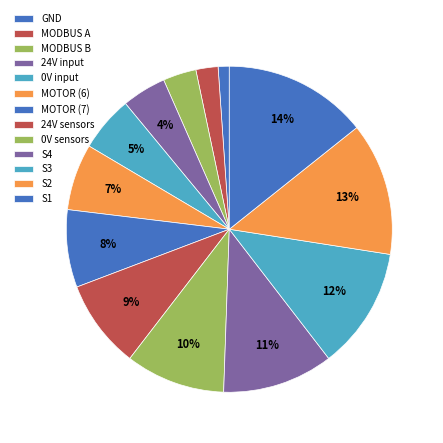

Which category has the smallest portion of the pie?

GND